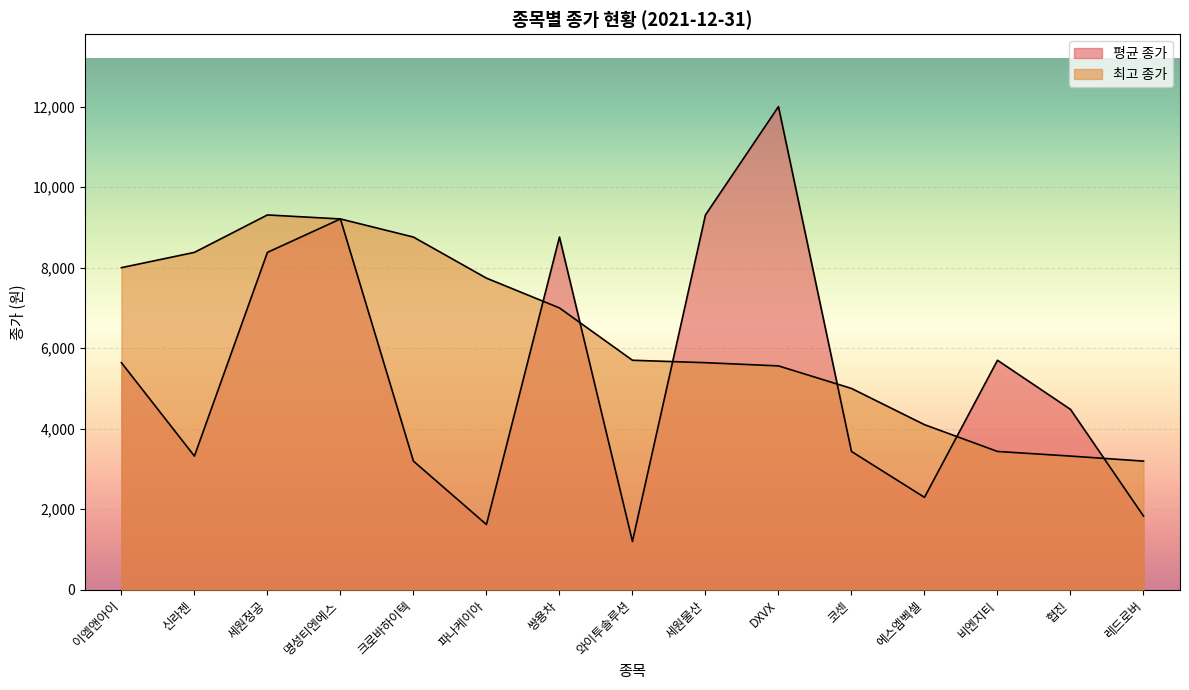

At which category is the sum across all series the highest?

명성티엔에스